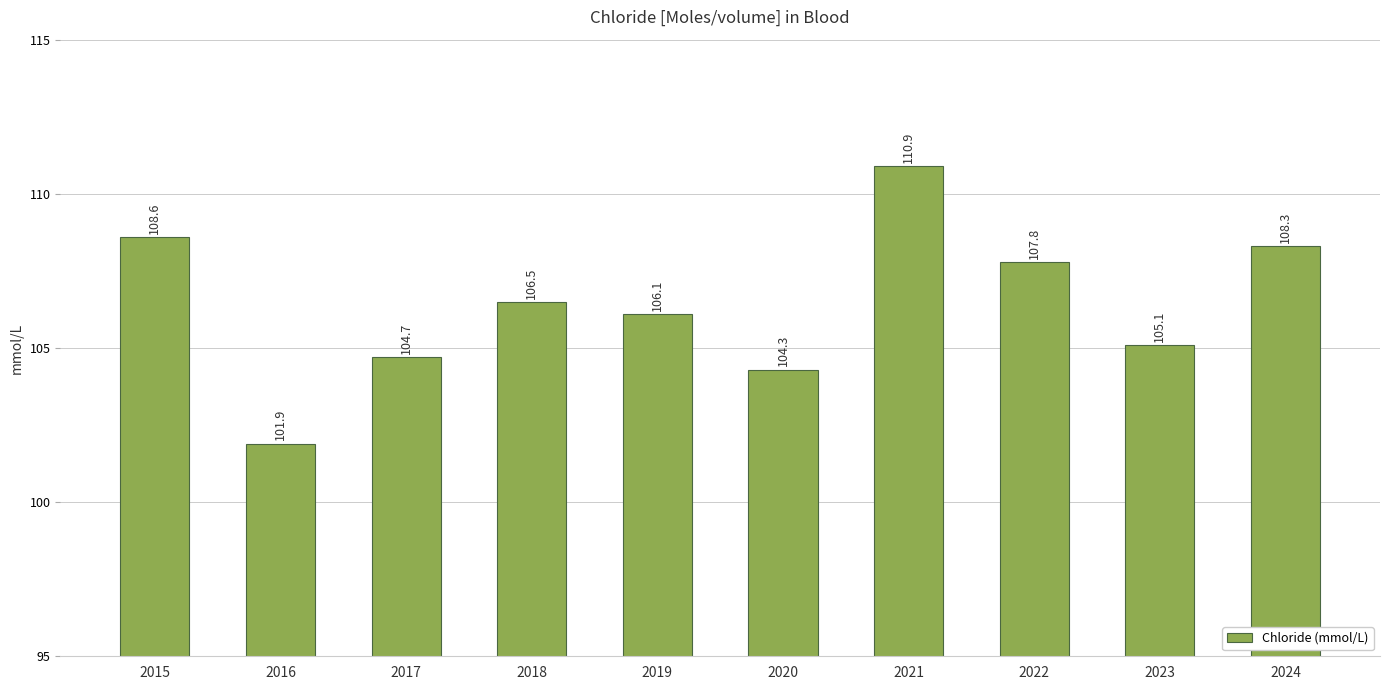

What is the change in value from 2015 to 2018?

-2.1